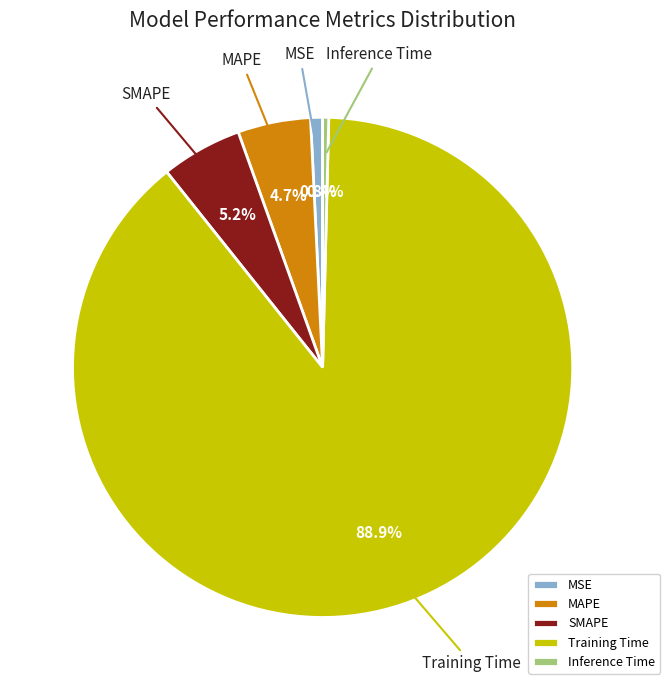

Between MSE and SMAPE, which is larger?

SMAPE